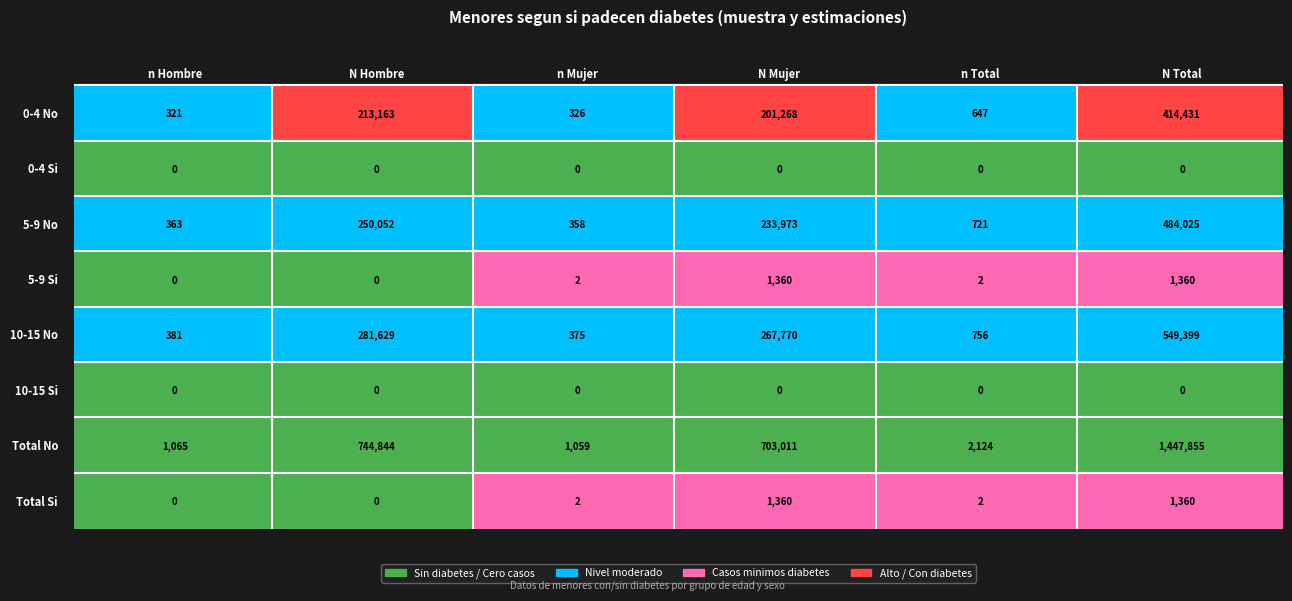

The 10-15 Si series shows 0 at 1. True or false?

True